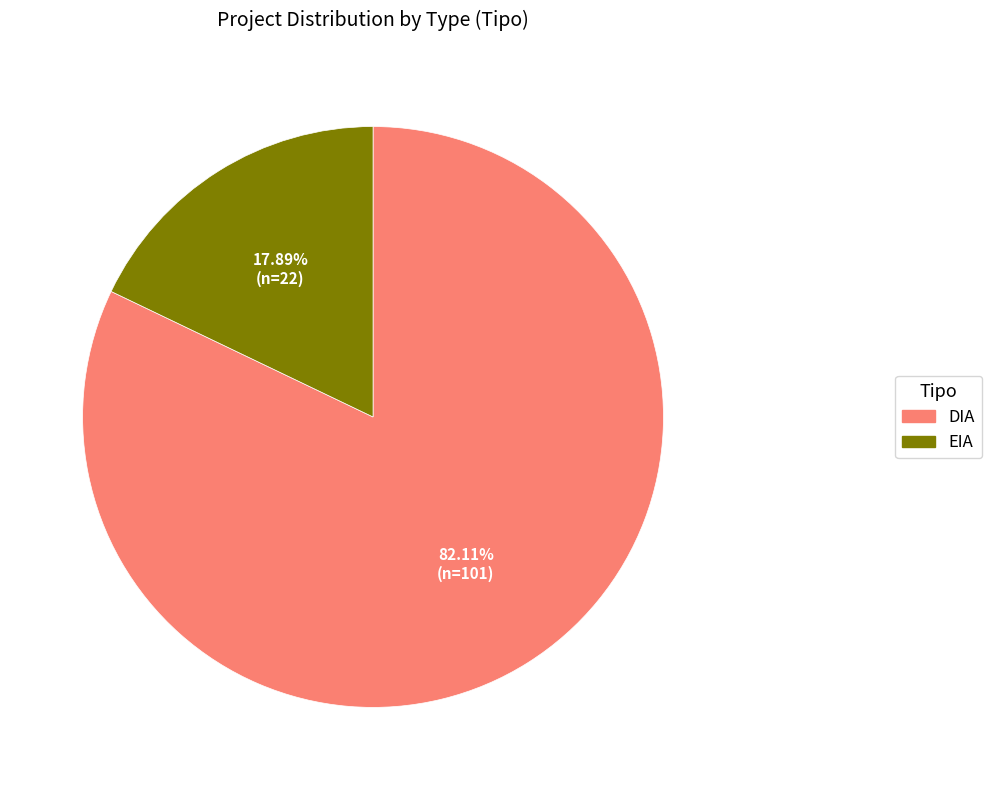

True or false: EIA accounts for 18% of the total.

True